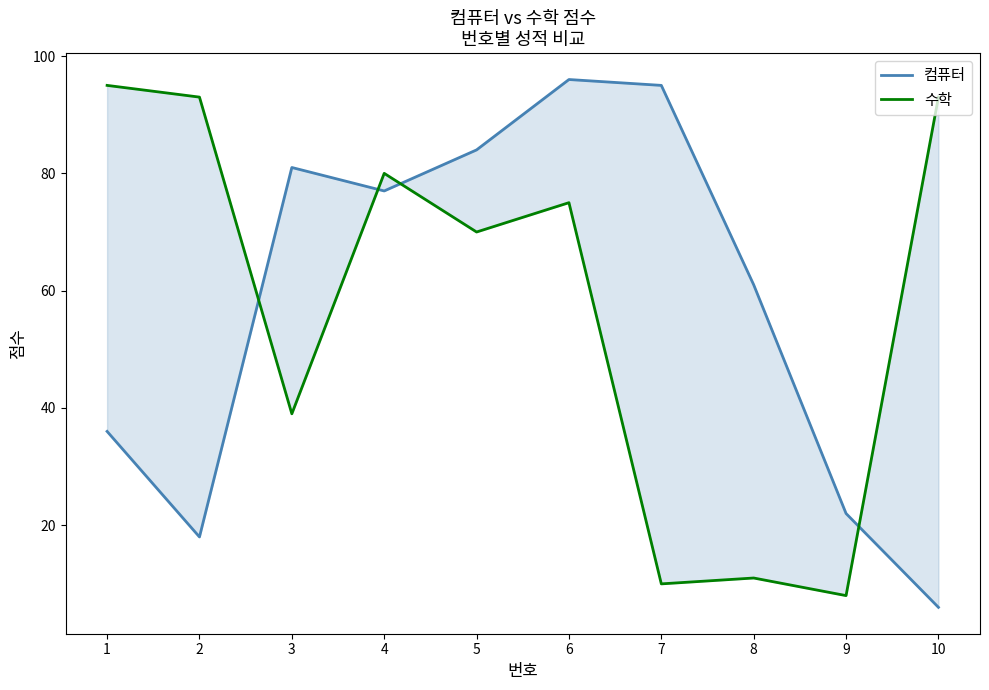

What is the value of the 컴퓨터 point at the 3rd from the left?

81